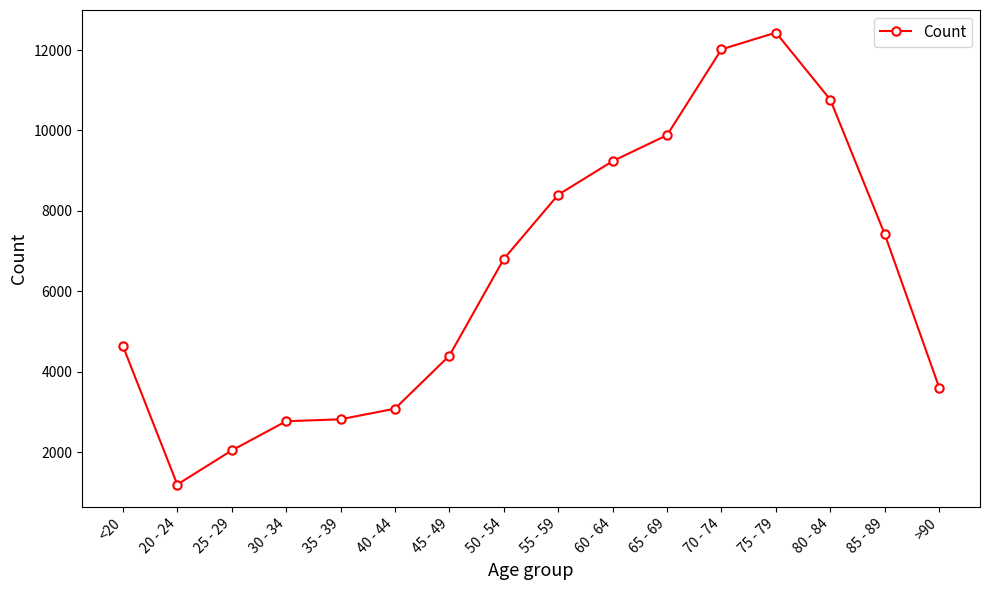

At which category does the chart reach its peak across all series?

75 - 79